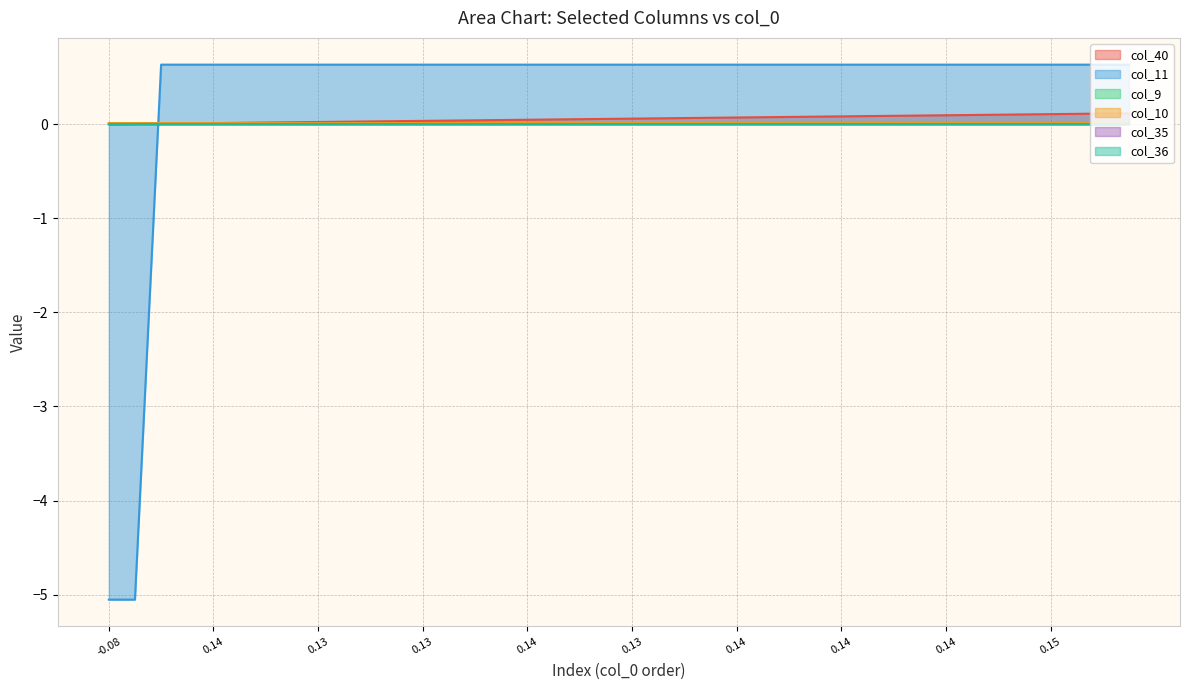

True or false: col_11 has a value of 0.0 at 10.

False